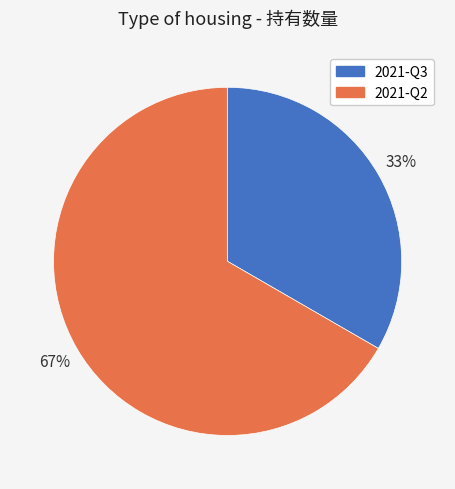

Approximately how many times larger is the value at 2021-Q3 compared to 2021-Q2?

0.5